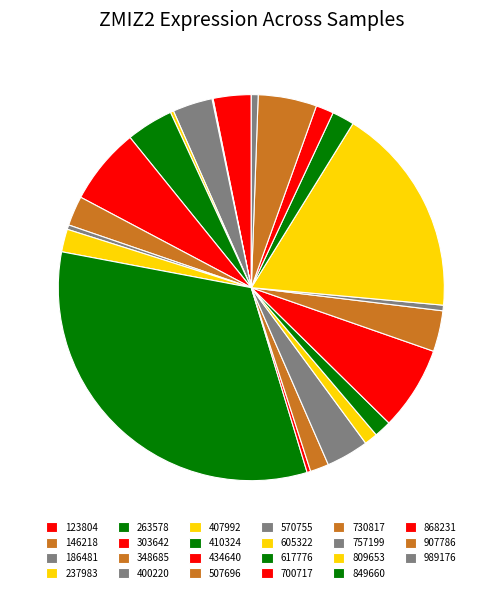

Does 730817 represent more than half of the total?

No